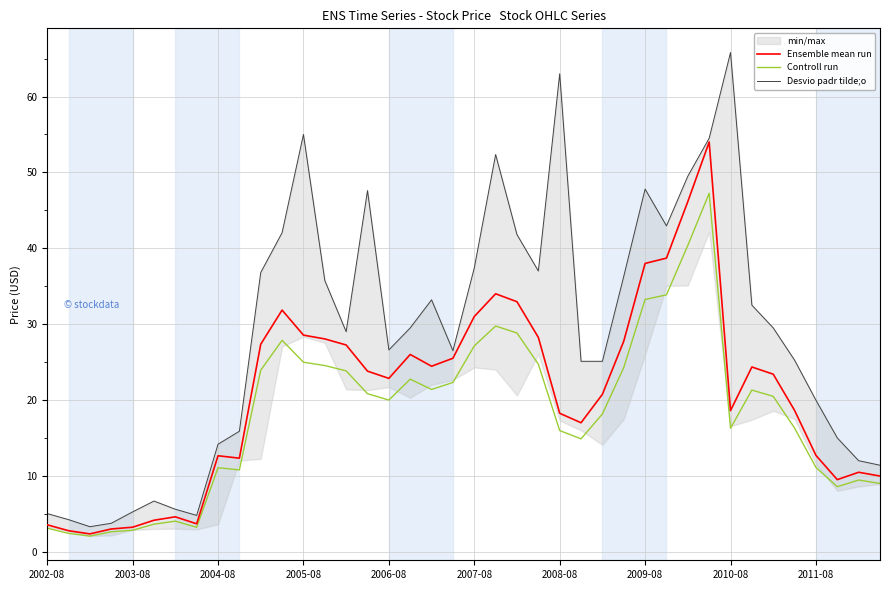

The Ensemble mean run series shows 5.8 at 2011-08. True or false?

False